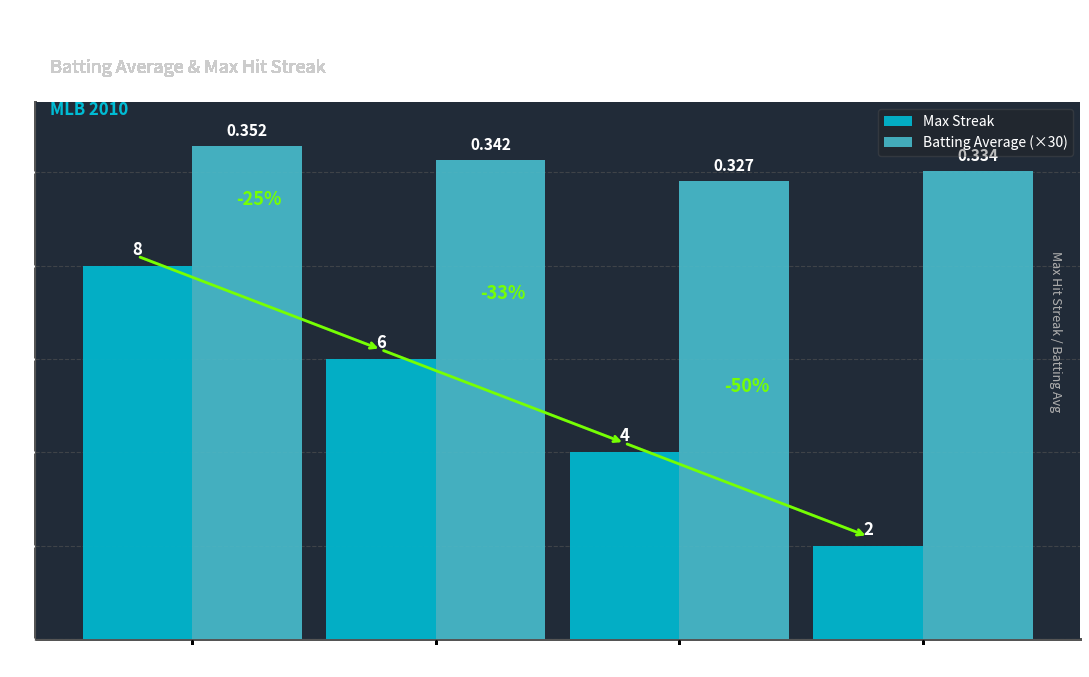

Does the chart contain any negative values?

No